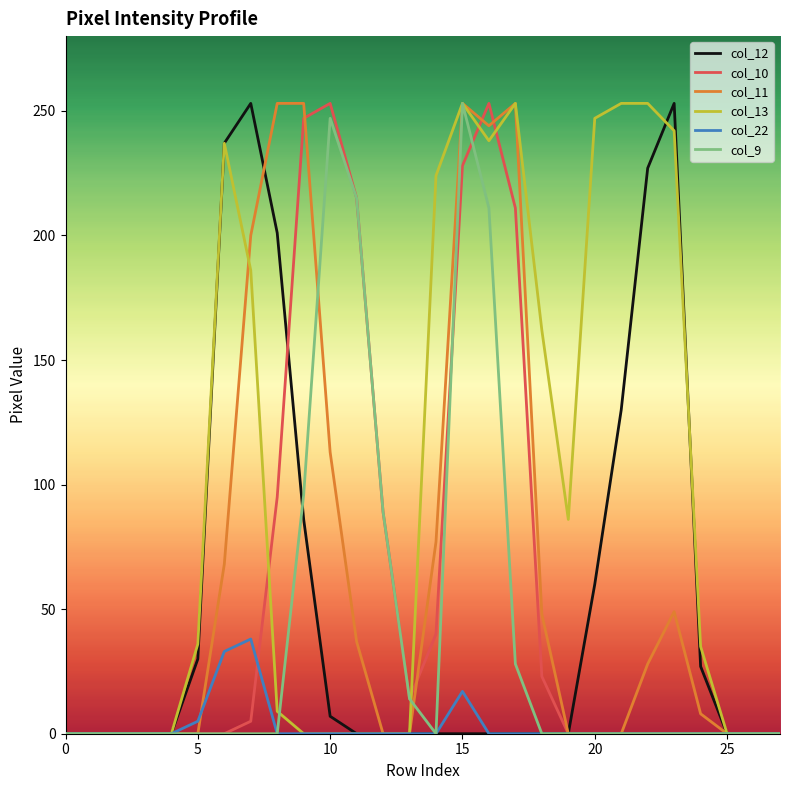

Which series has the largest total across all categories?

col_13